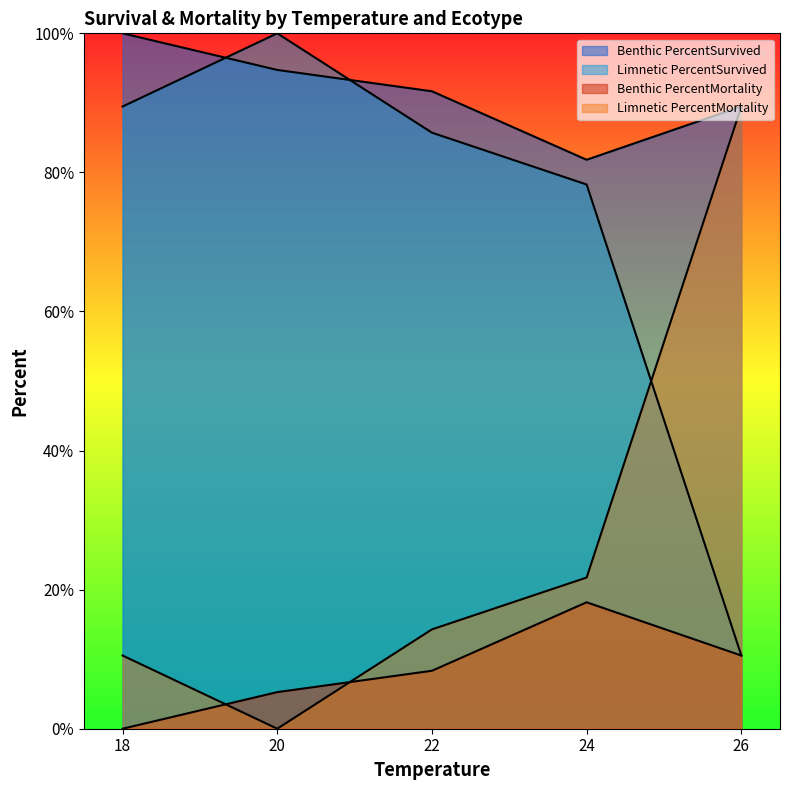

How many lines are shown in the chart?

4